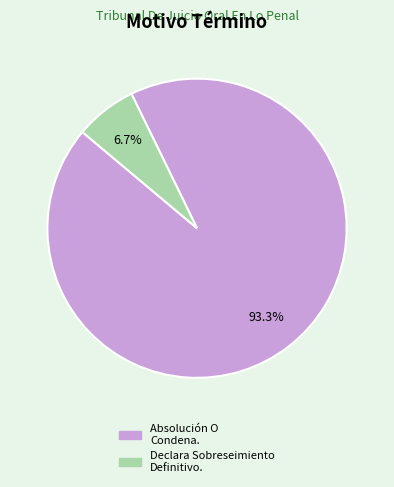

Is there any slice that represents more than half of the pie?

Yes